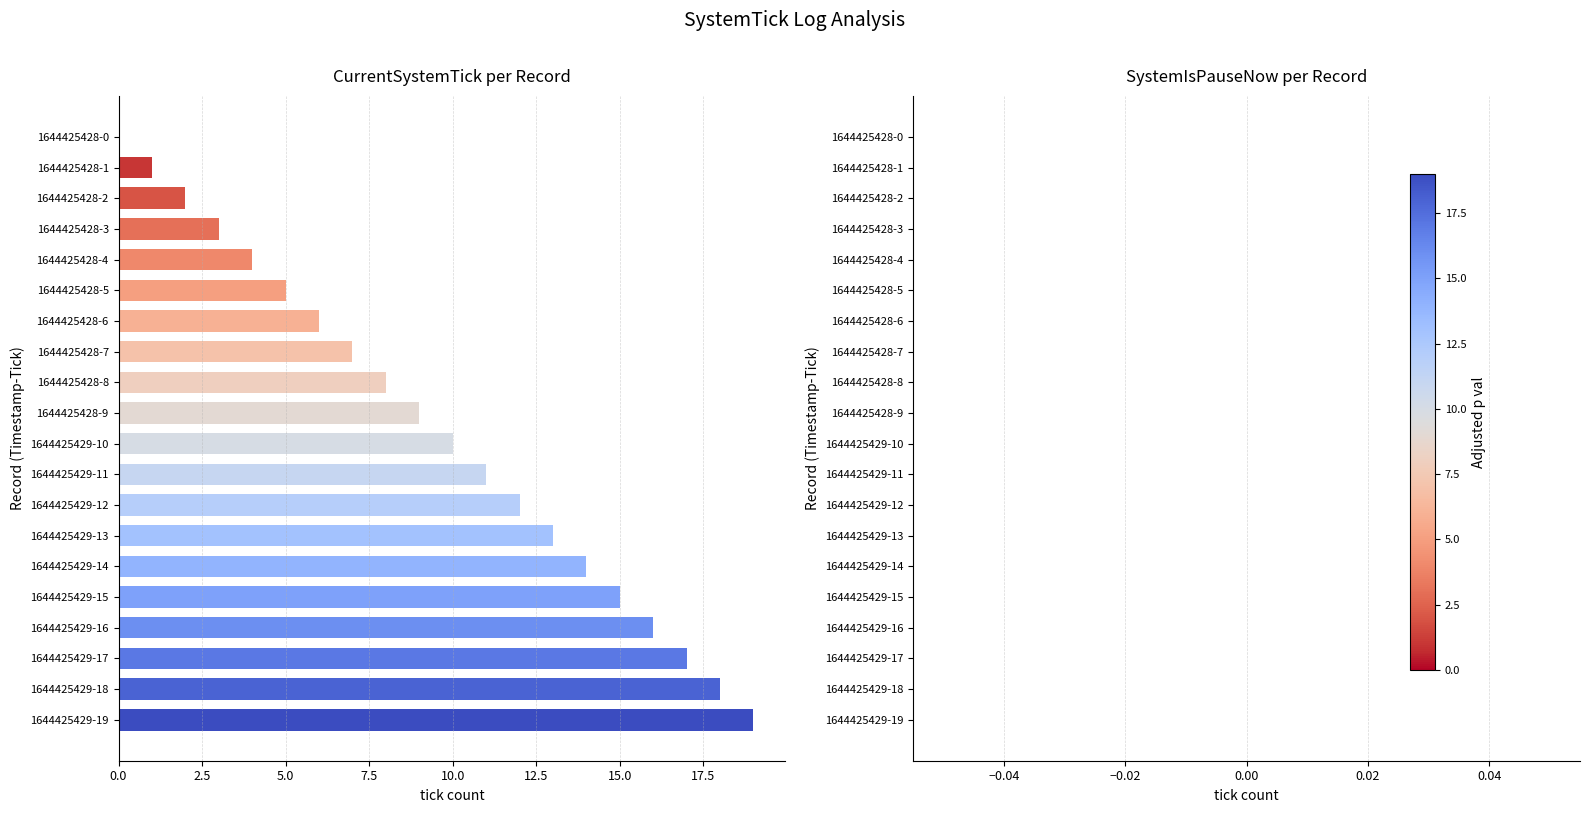

Which label corresponds to the largest value in the chart?

1644425429-19